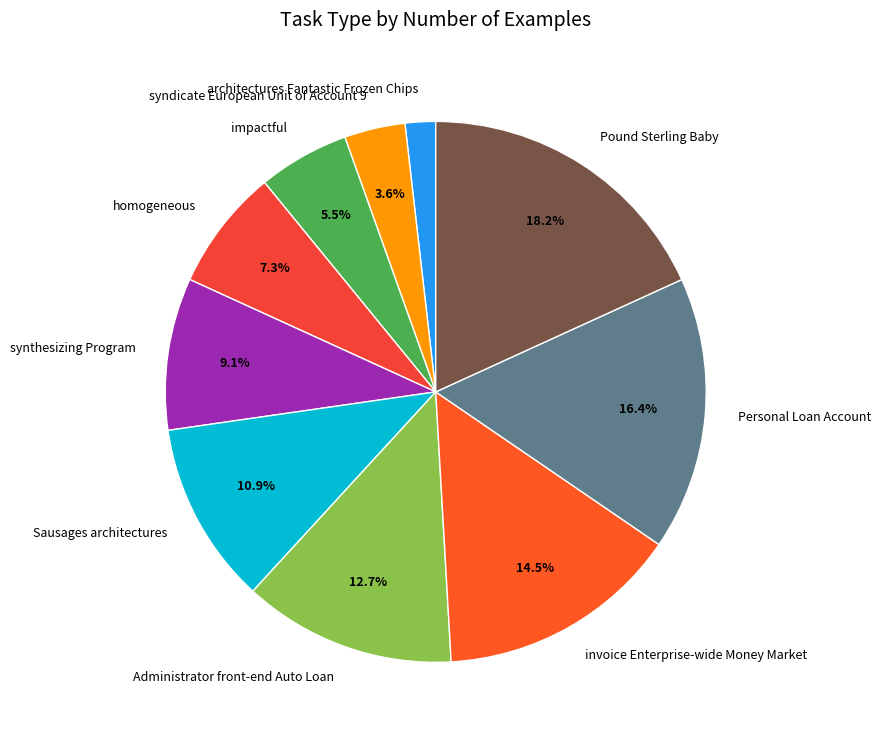

What is the largest slice in the pie chart?

Pound Sterling Baby